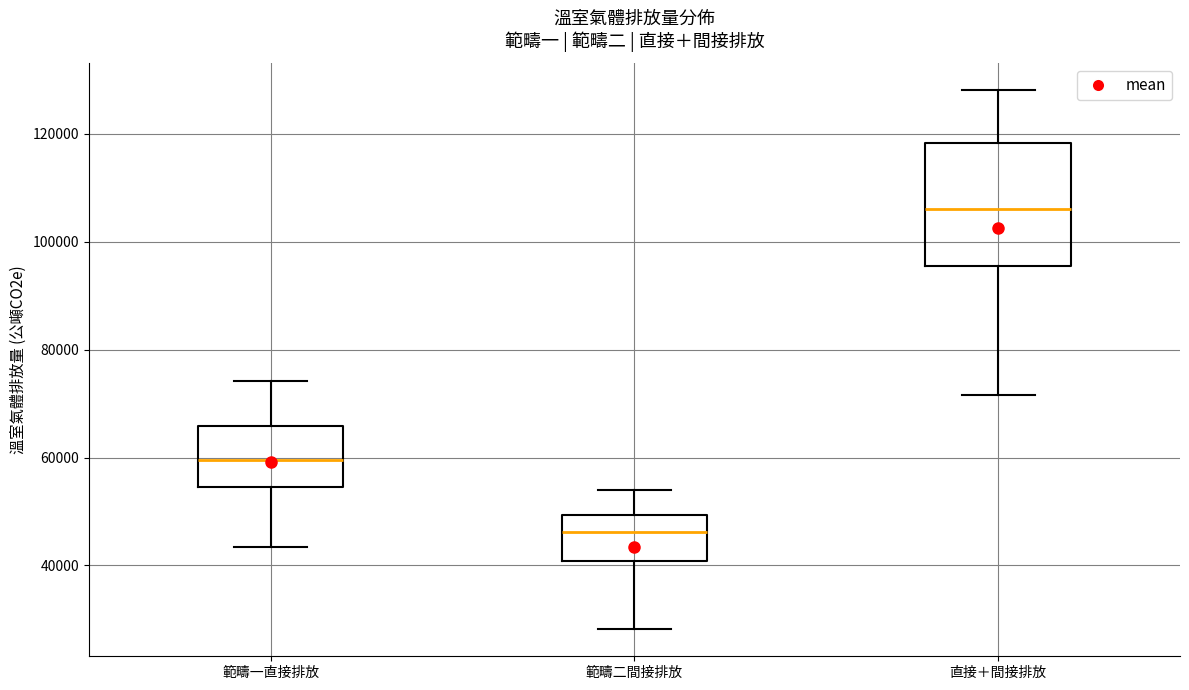

Reading left to right, transcribe this box plot: for each box, give where its median line is, the range the box spans, and where its two whiskers end, as read against the y-axis. The values are not printed on the chart, so give them approximately, as read against the axis.

範疇一直接排放: median 60000, box 54000 to 66000, whiskers 44000 to 74000
範疇二間接排放: median 46000, box 40000 to 50000, whiskers 28000 to 54000
直接＋間接排放: median 106000, box 96000 to 118000, whiskers 72000 to 128000